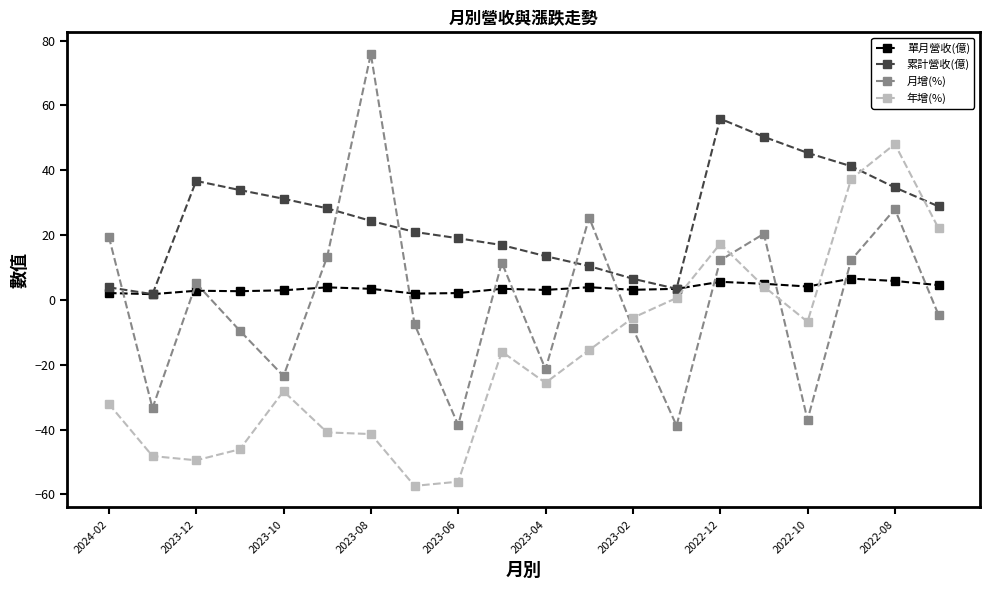

What is the value of the 月增(%) point at the 6th from the left?

13.3